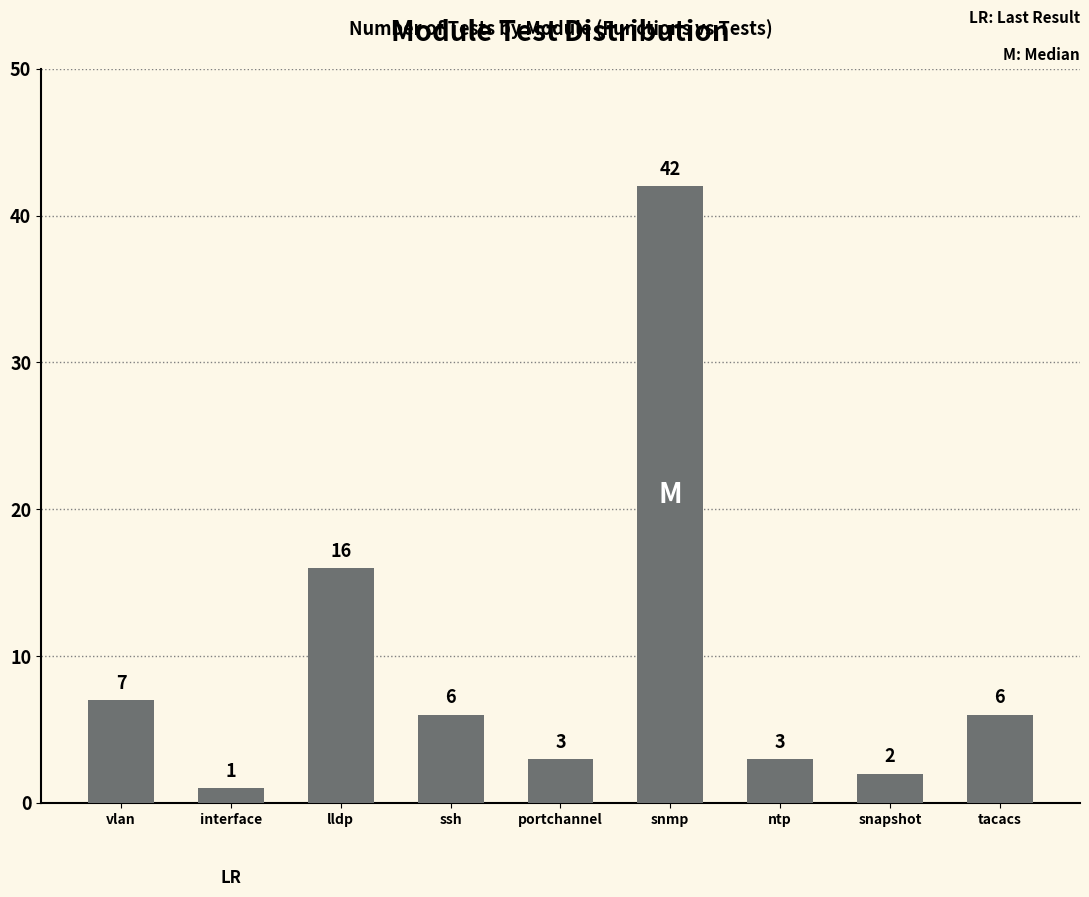

Reading left to right, transcribe all the data shown in this chart.

7	1	16	6	3	42	3	2	6